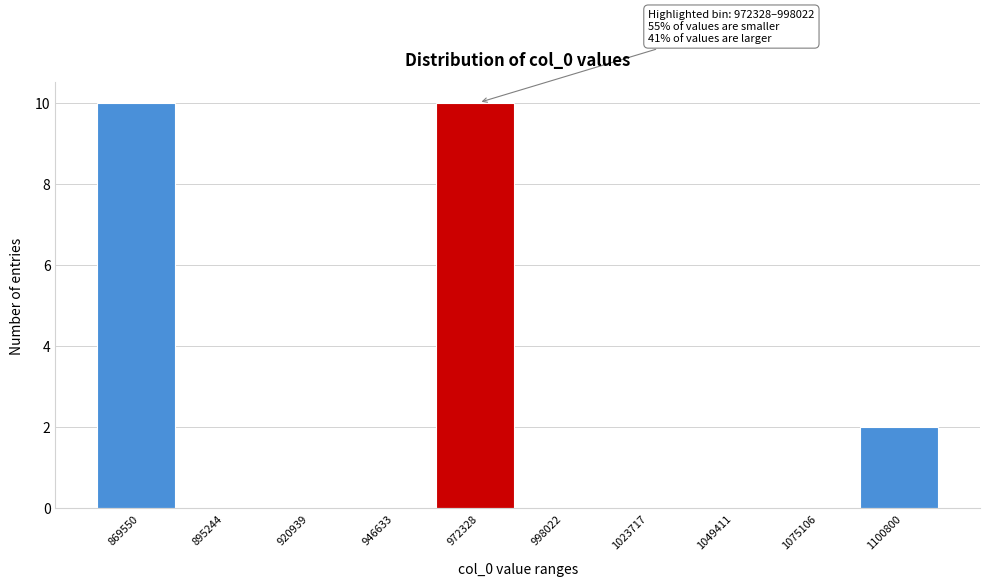

Reading left to right, what are all the values shown in this chart?

869550=10	895244=0	920939=0	946633=0	972328=10	998022=0	1023717=0	1049411=0	1075106=0	1100800=2